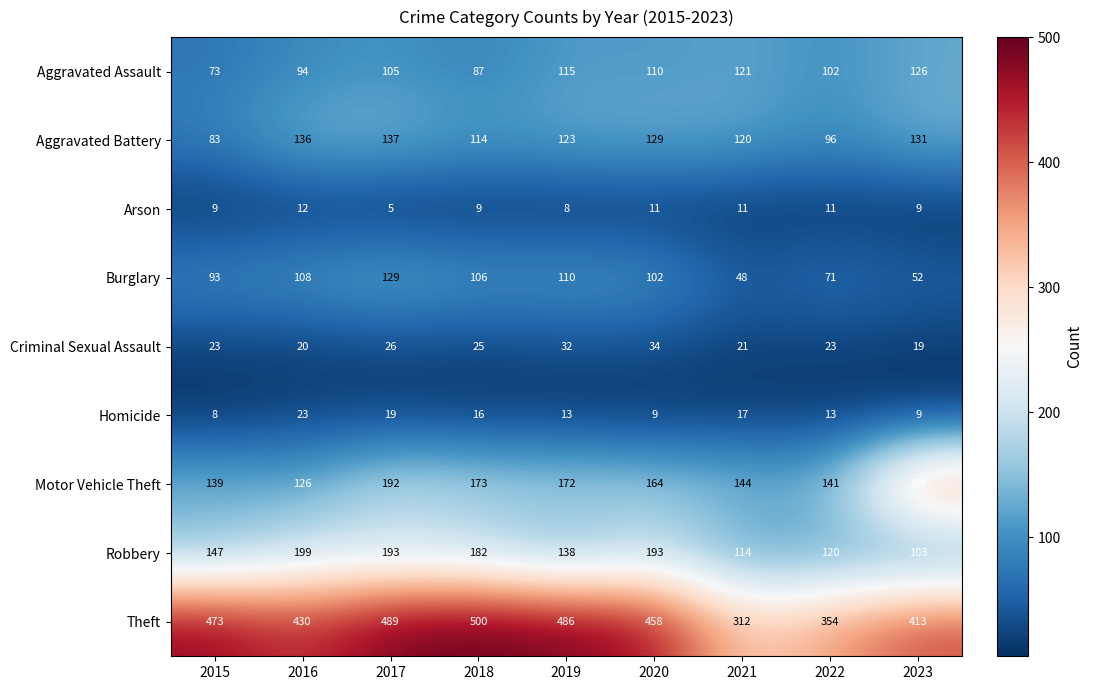

What value does the Robbery series have at 2018?

182